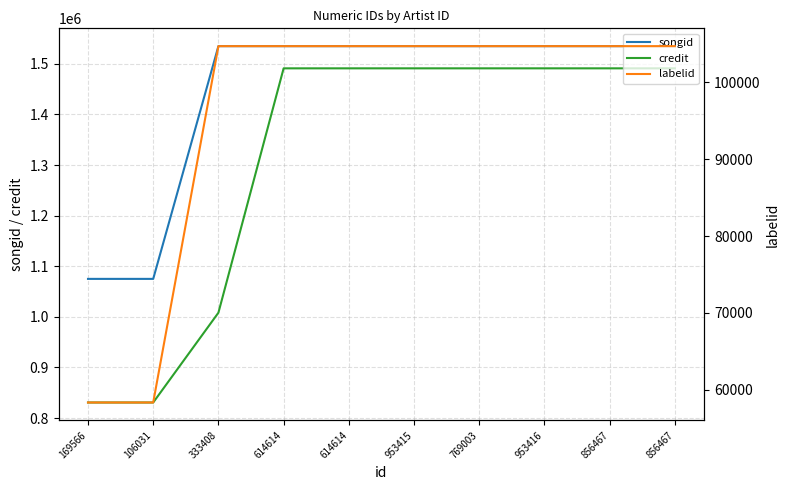

Reading left to right, list all the values displayed in this chart.

songid: 169566=1075002	106031=1075002	333408=1534788	614614=1534797	614614=1534797	953415=1534804	769003=1534804	953416=1534804	856467=1534805	856467=1534813
credit: 169566=830784	106031=830784	333408=1008196	614614=1490979	614614=1490979	953415=1490984	769003=1490984	953416=1490984	856467=1490987	856467=1490987
labelid: 169566=58353	106031=58353	333408=104703	614614=104703	614614=104703	953415=104703	769003=104703	953416=104703	856467=104703	856467=104703